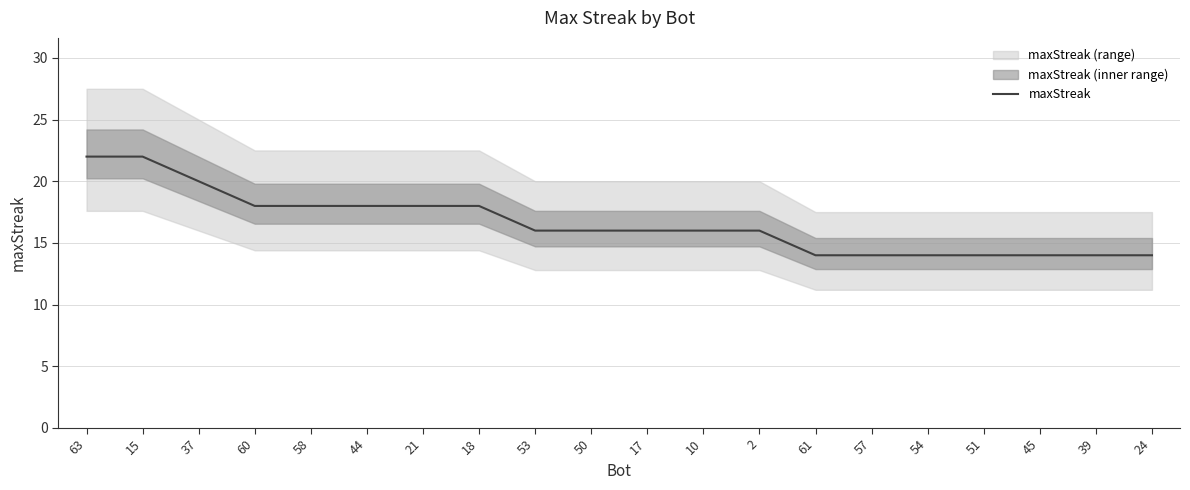

True or false: the data shows 18 at 44.

True